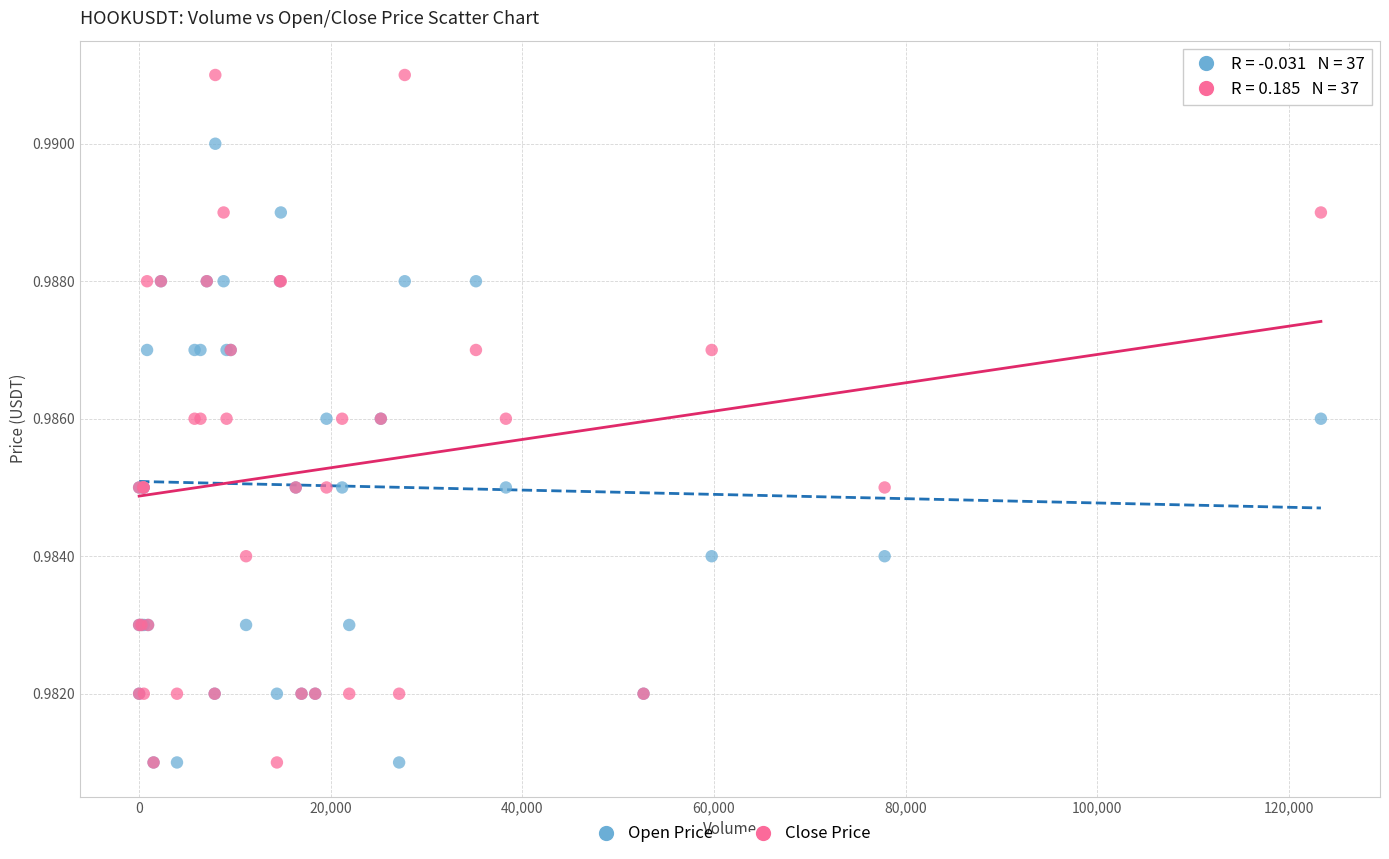

What are all the series names shown in the legend?

Open Price, Close Price